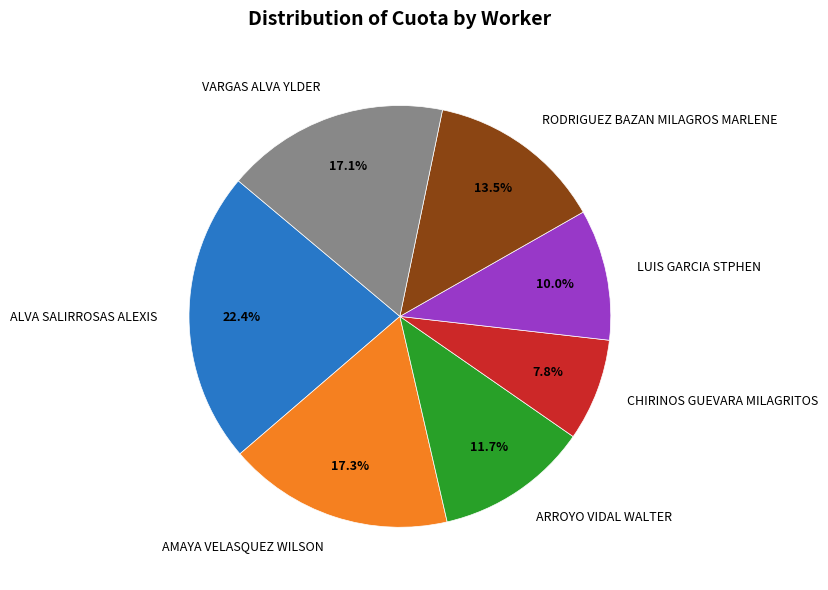

To the nearest percent, what is the average slice percentage?

14%